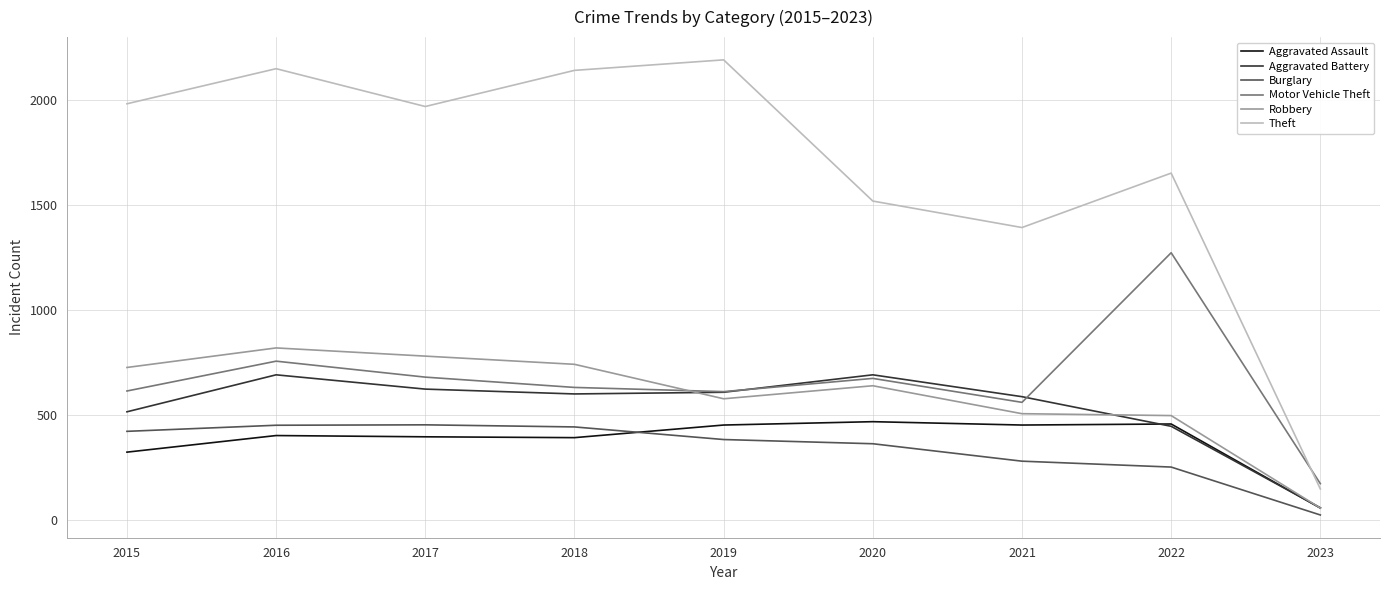

What is the difference between the second highest and minimum values in the Theft series?

2000